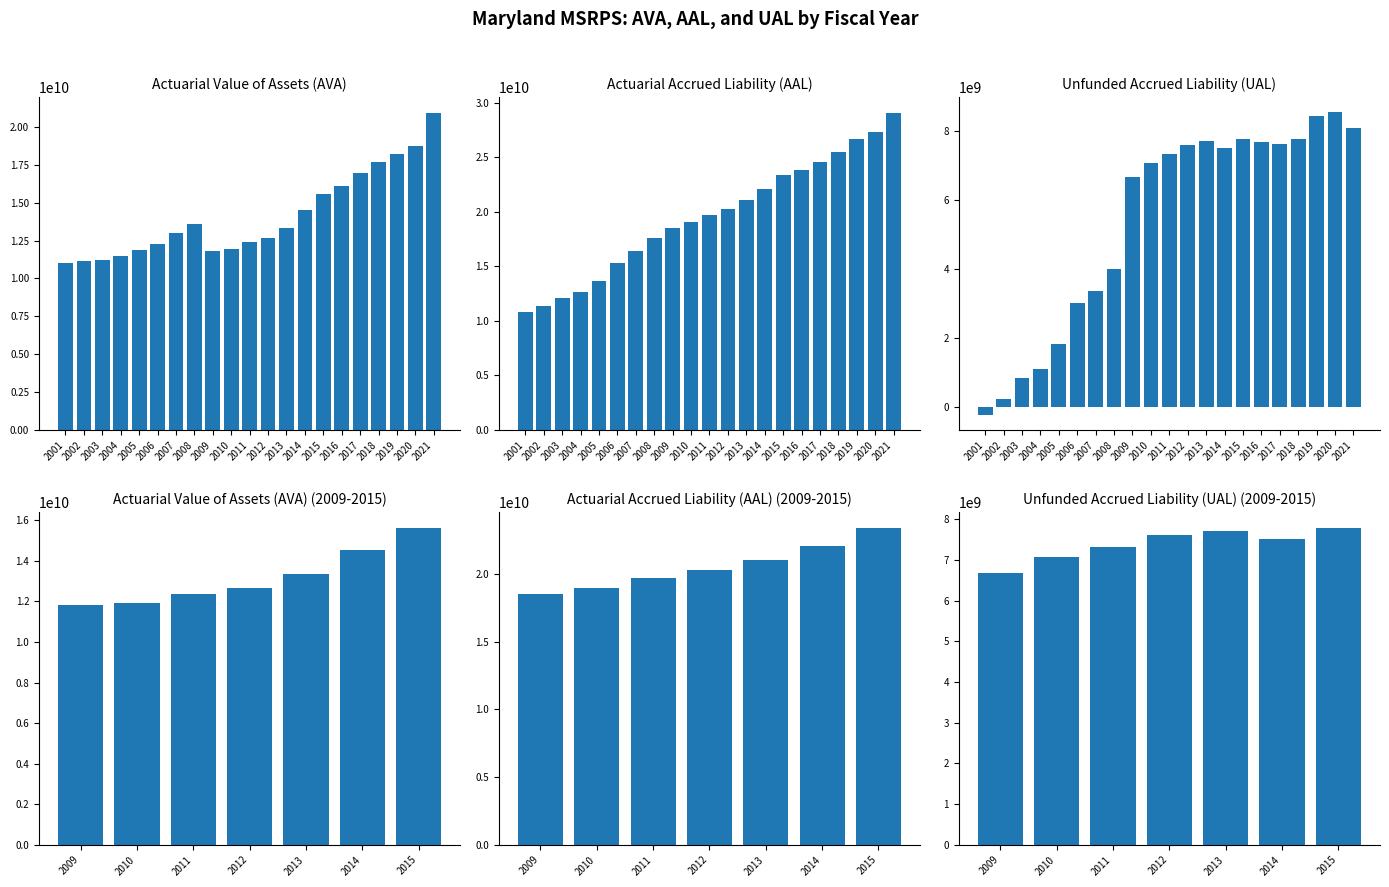

Rank the series by their average value, from lowest to highest.

UAL, AVA, AAL